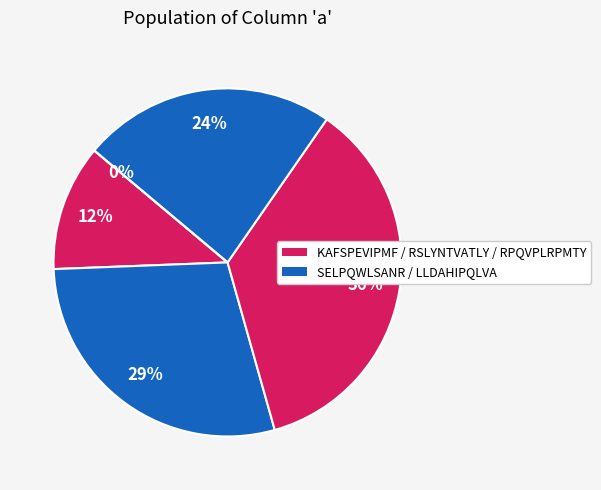

How many slices are in this pie chart?

5